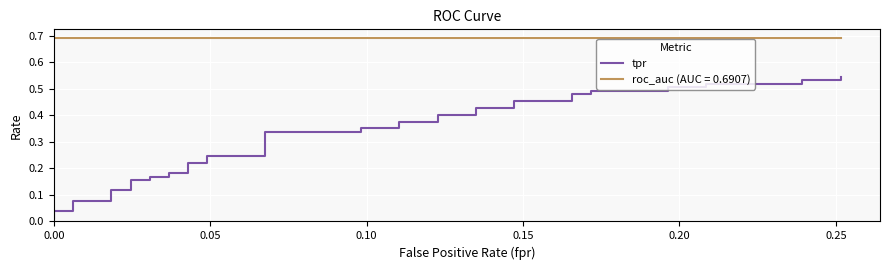

What is the difference between the second highest and second lowest values?

0.5